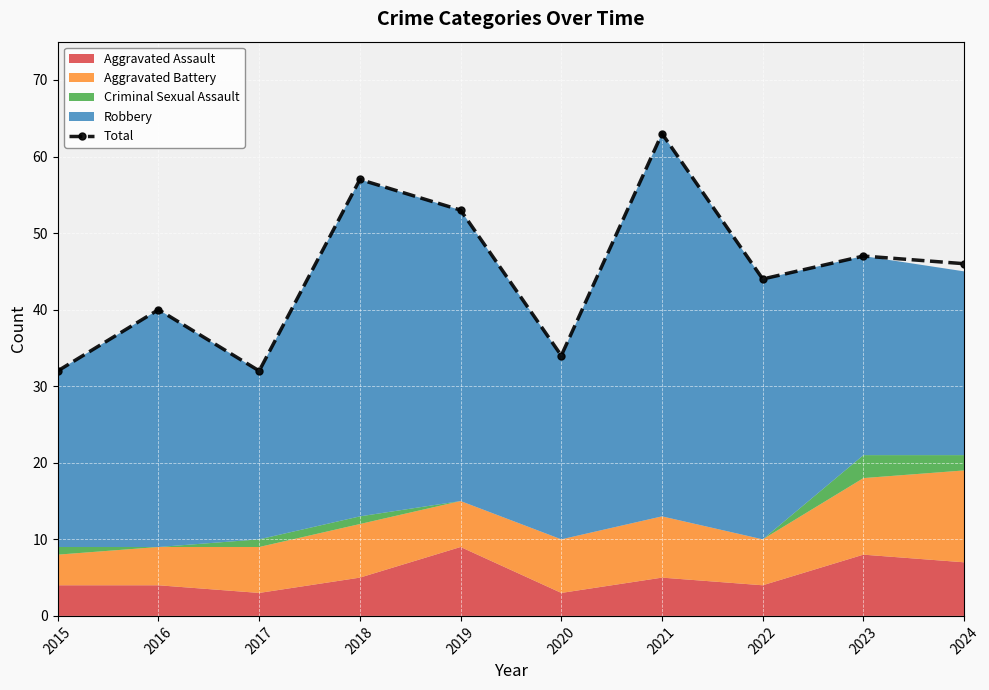

What is the difference between the maximum and minimum values?

31